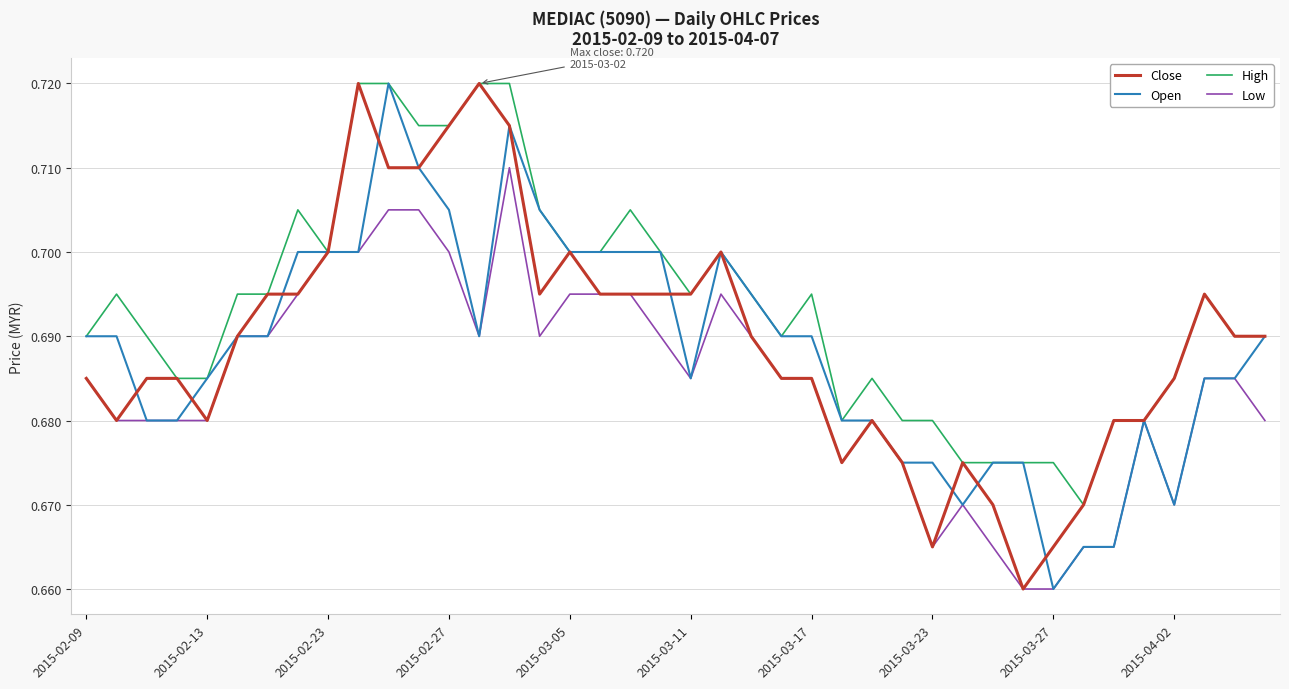

Which series has the largest range (max minus min)?

Close